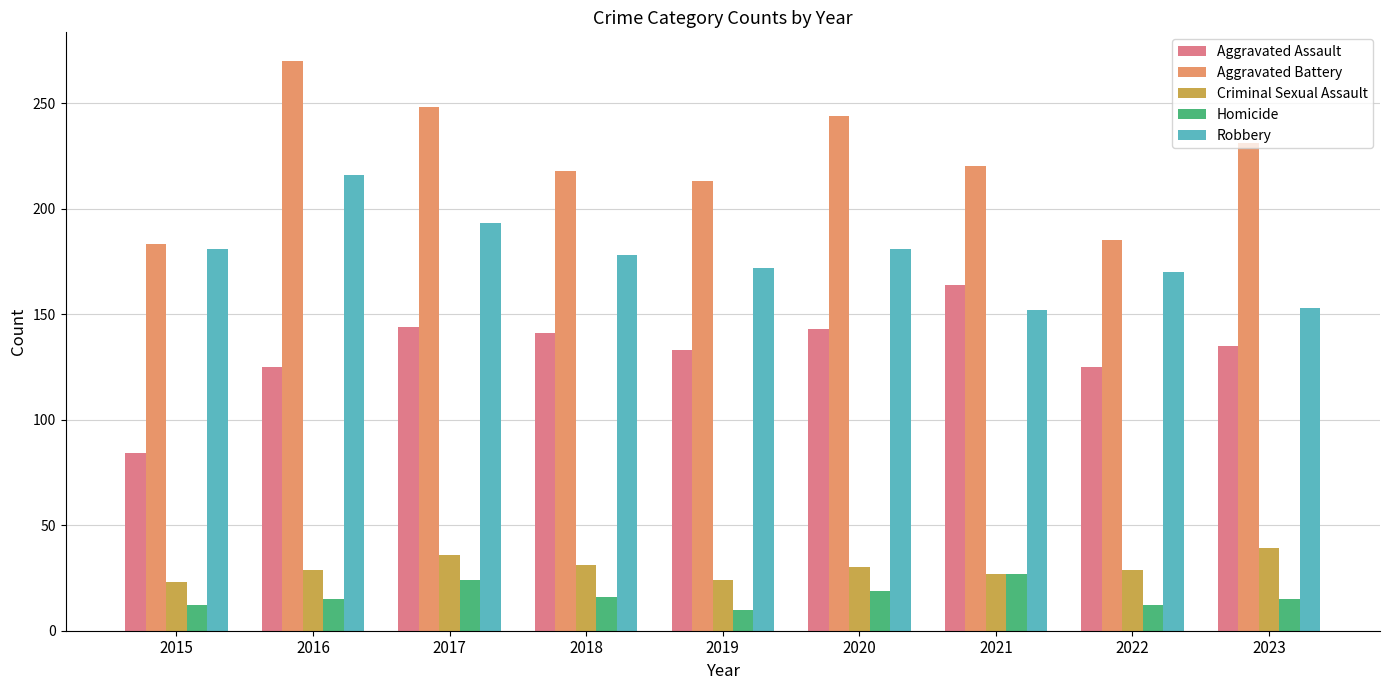

Is the value of Aggravated Battery at 2021 greater than the value of Aggravated Assault at 2019?

Yes